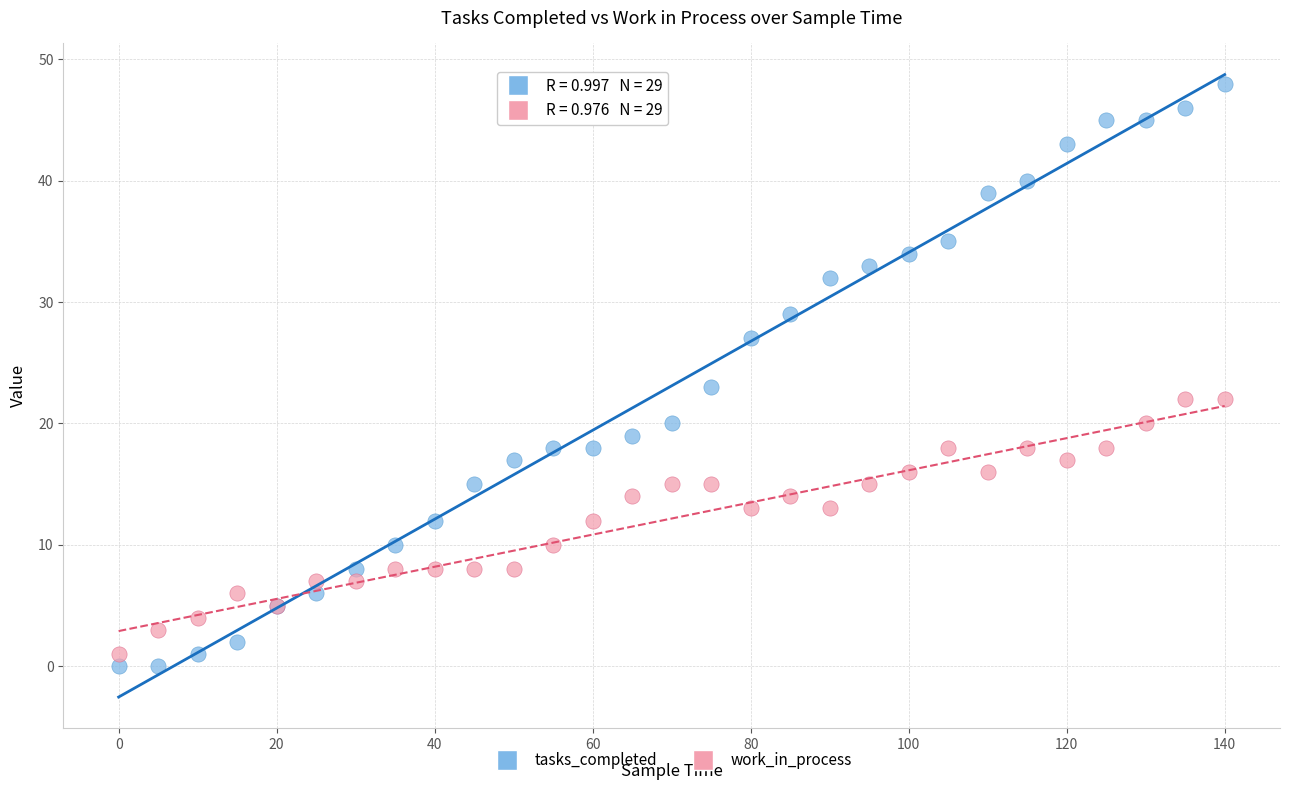

Across all series, what Y value is closest to 24?

23